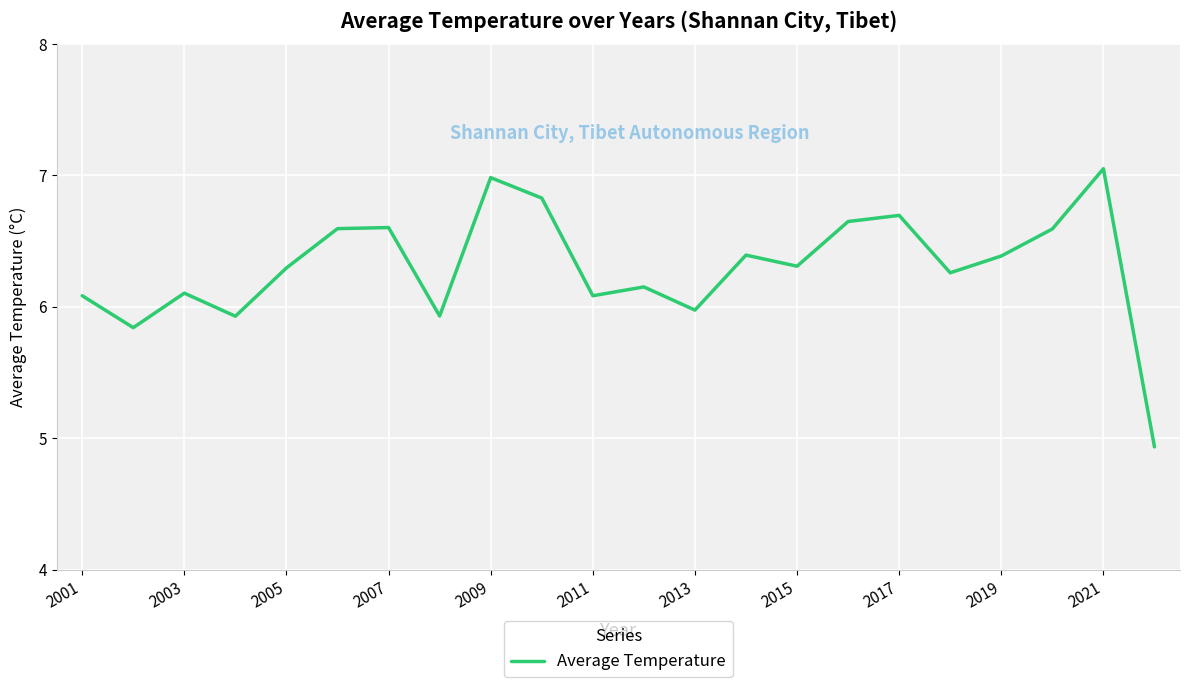

What is the smallest value displayed?

4.9